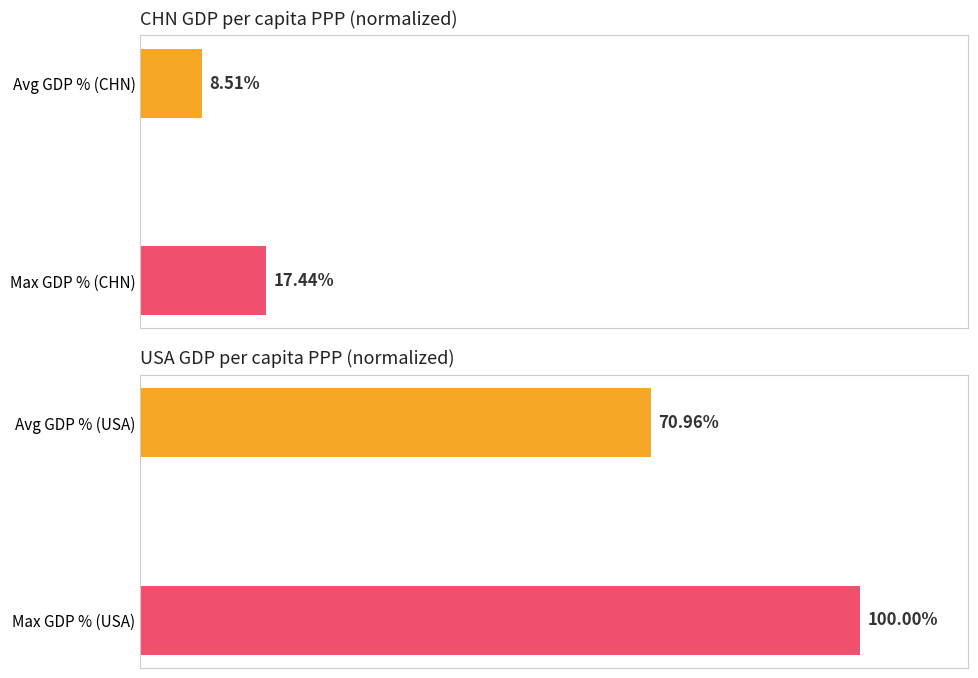

What is the sum of all USA GDP (avg / max %) values?

171.0